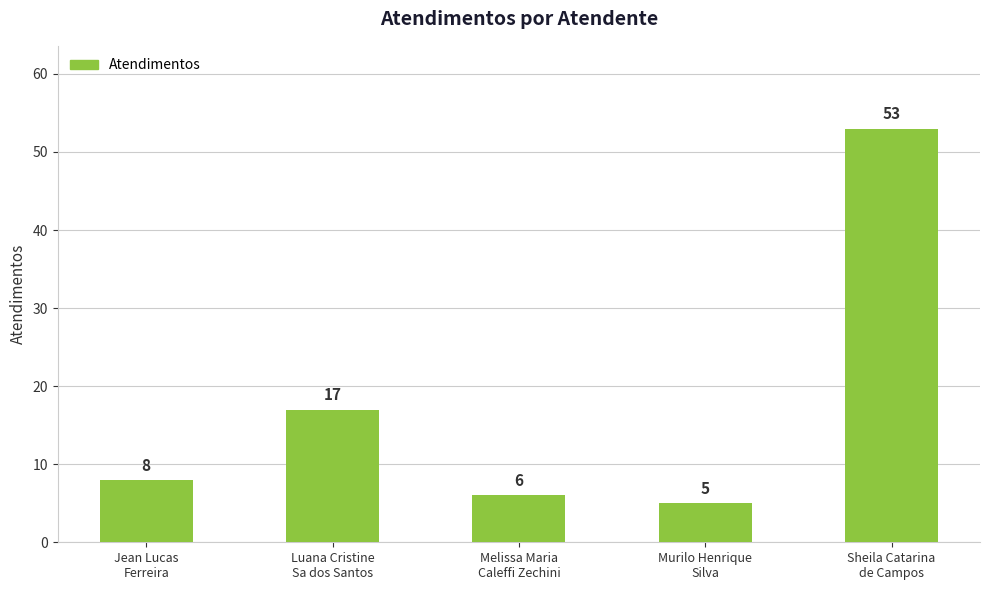

Are the bars grouped side by side (vs. stacked)?

No